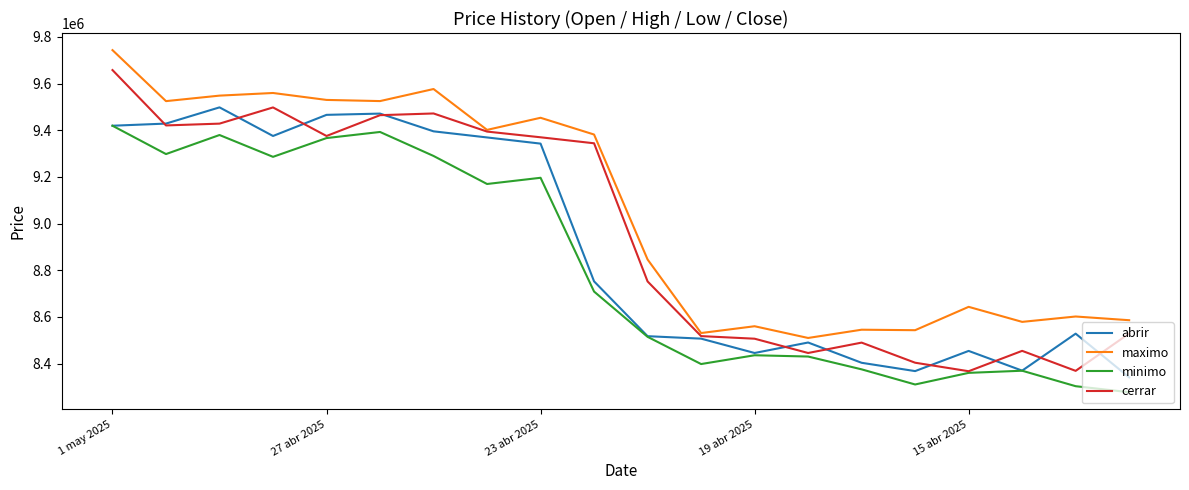

What is the greatest value displayed?

9743614